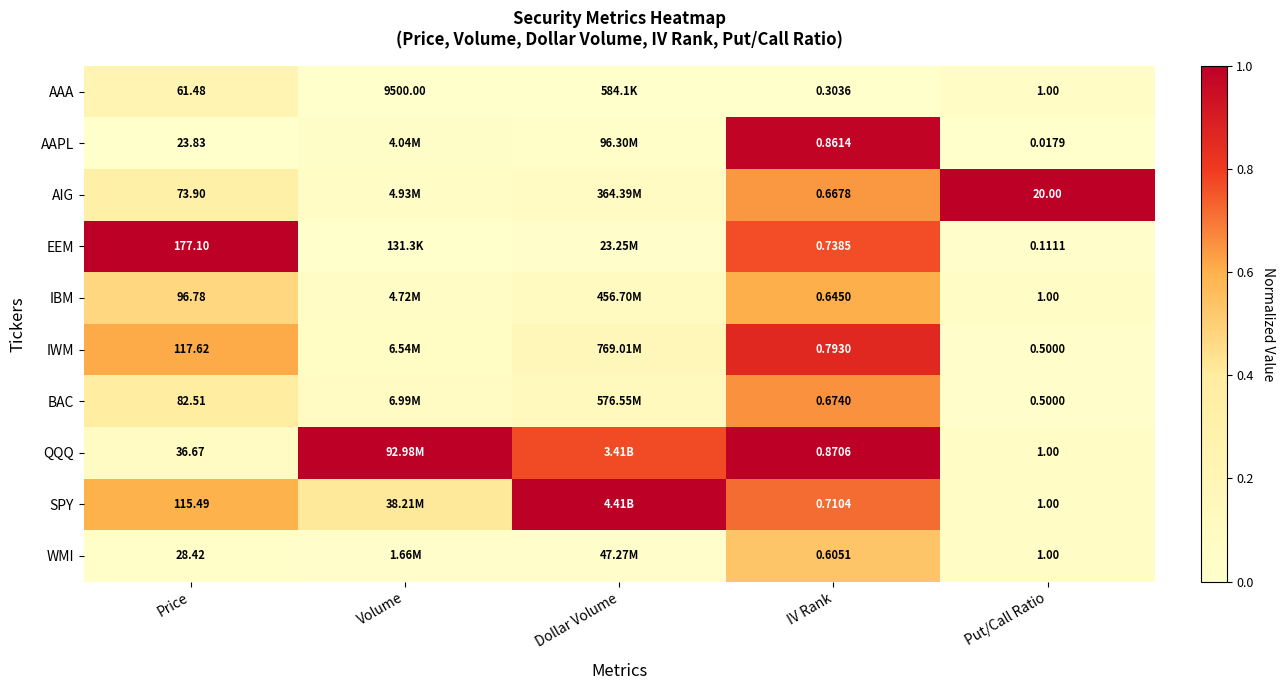

Which series changed the most between IV Rank and Put/Call Ratio?

AIG